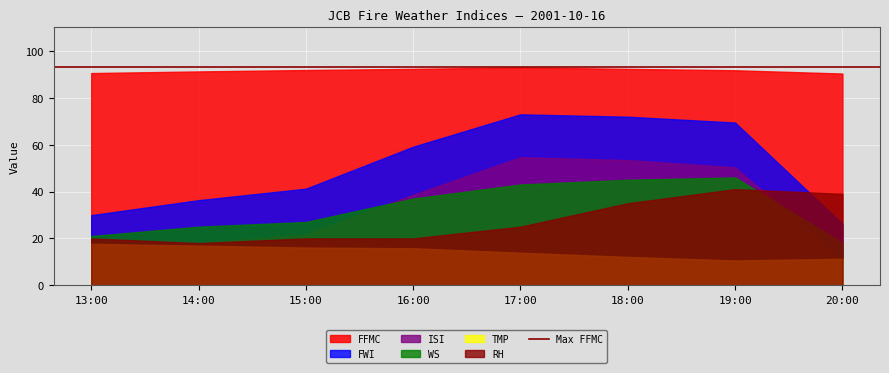

Between 14:00 and 18:00, which series saw the biggest shift?

FWI